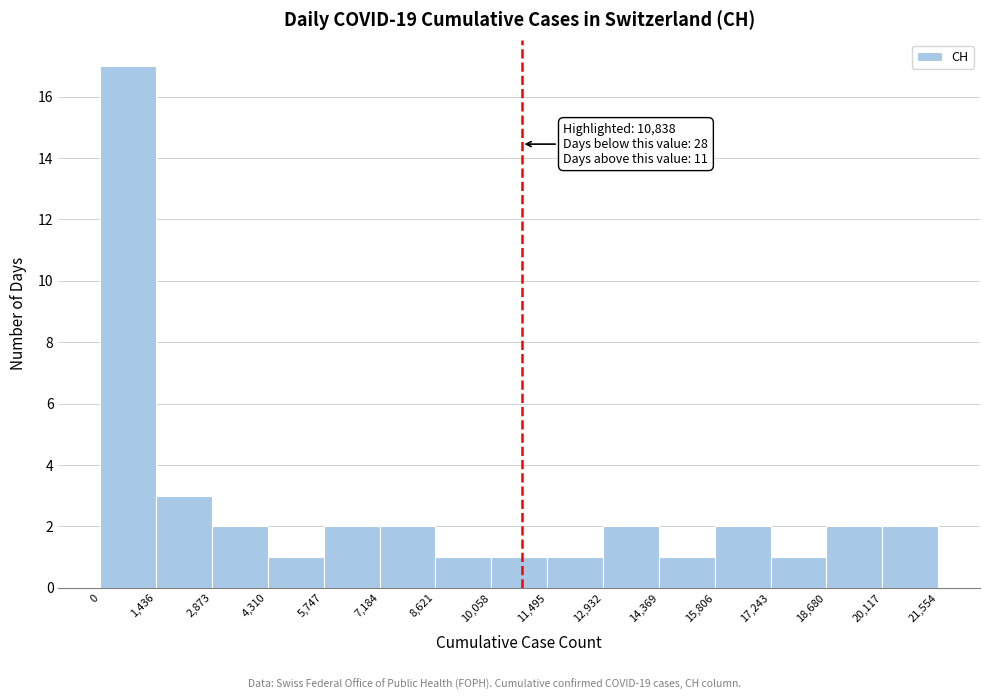

Which range on the x-axis has the tallest bar?

0 to 1,436